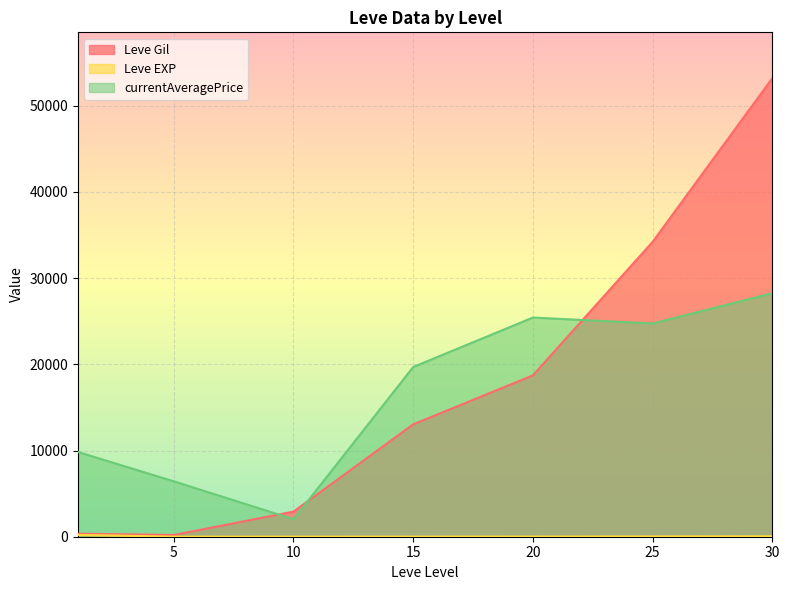

What is the value of the Leve EXP point at the 29th from the left?

21